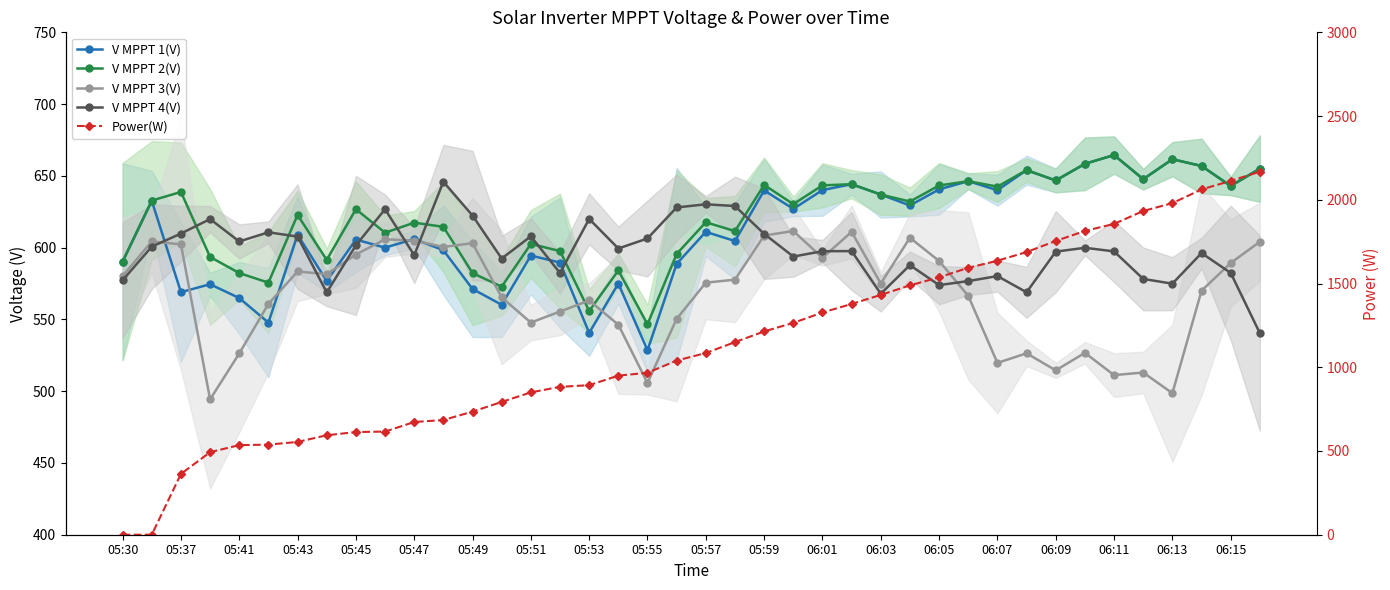

How many series are shown in this chart?

5